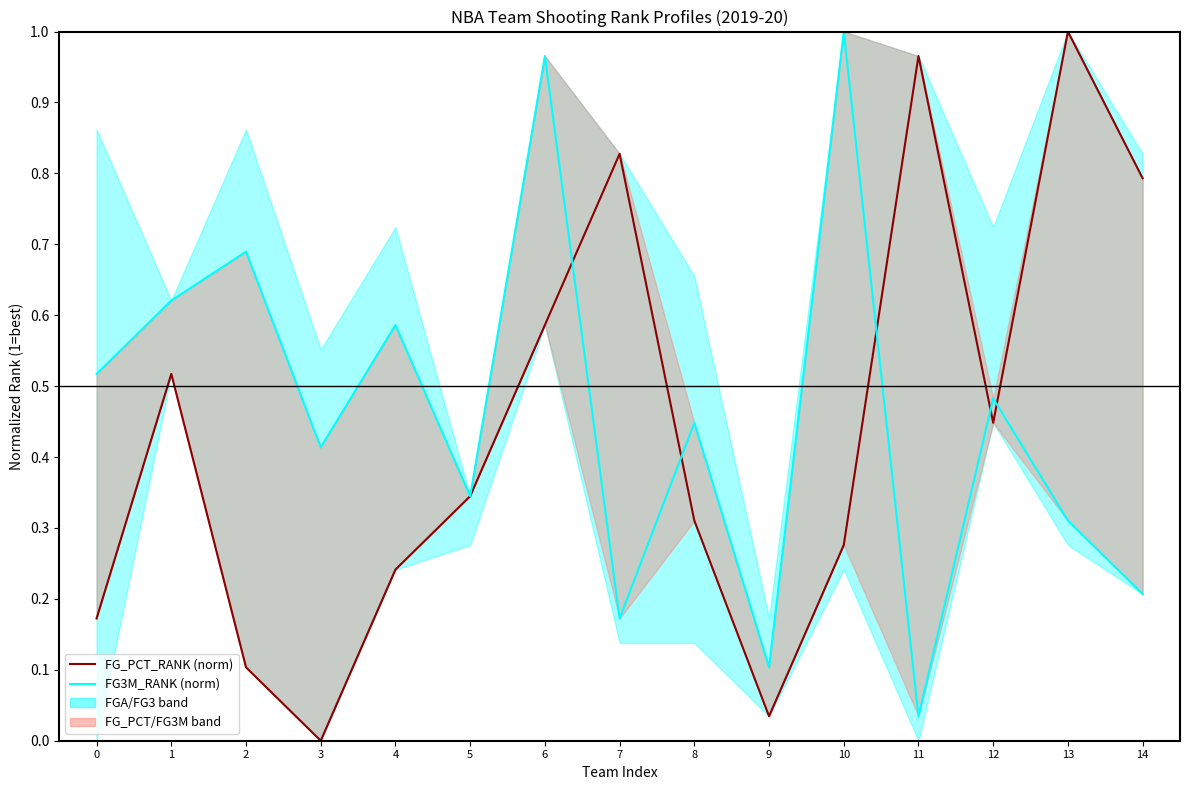

How many lines are shown in the chart?

2